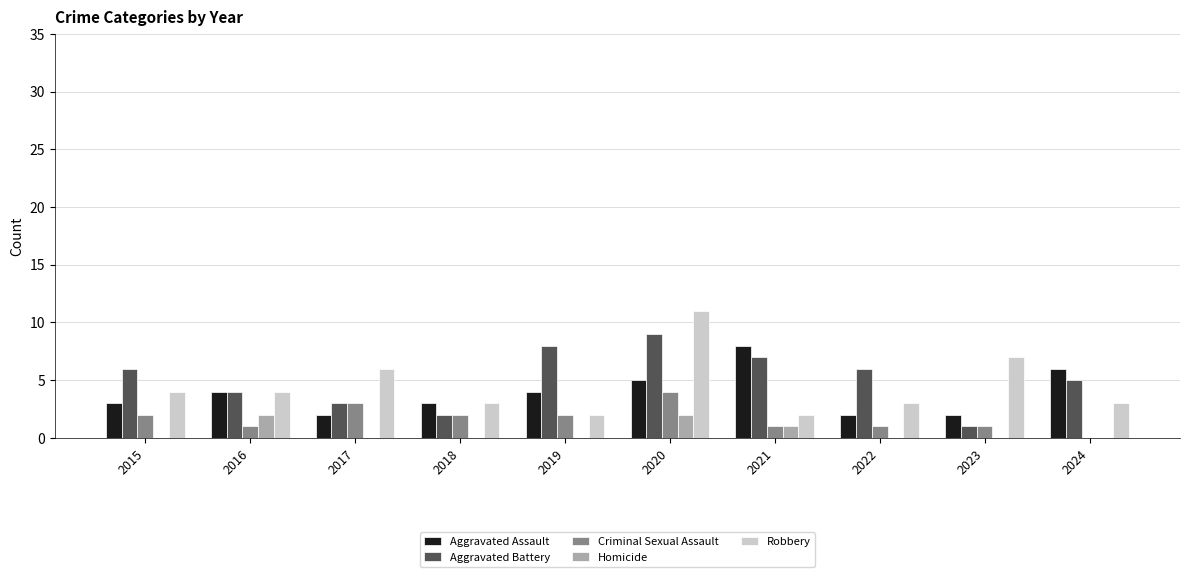

Read the Aggravated Assault value at 2016.

4